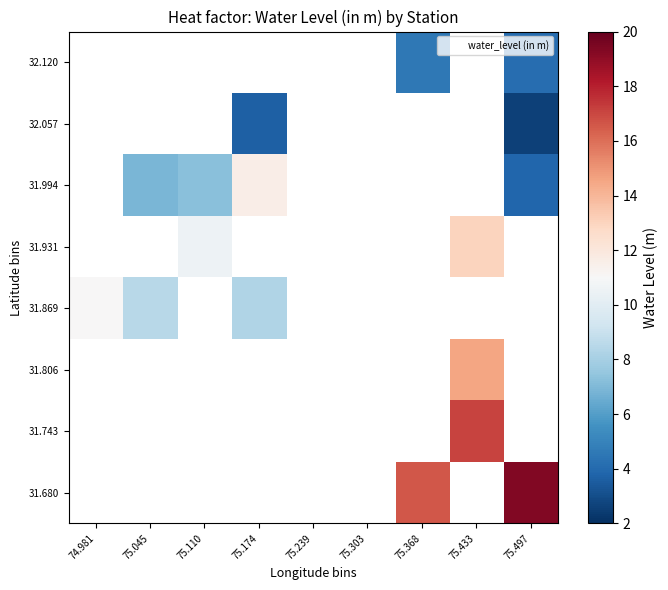

Is it true that 32.120 equals 1.9 at 75.497?

False